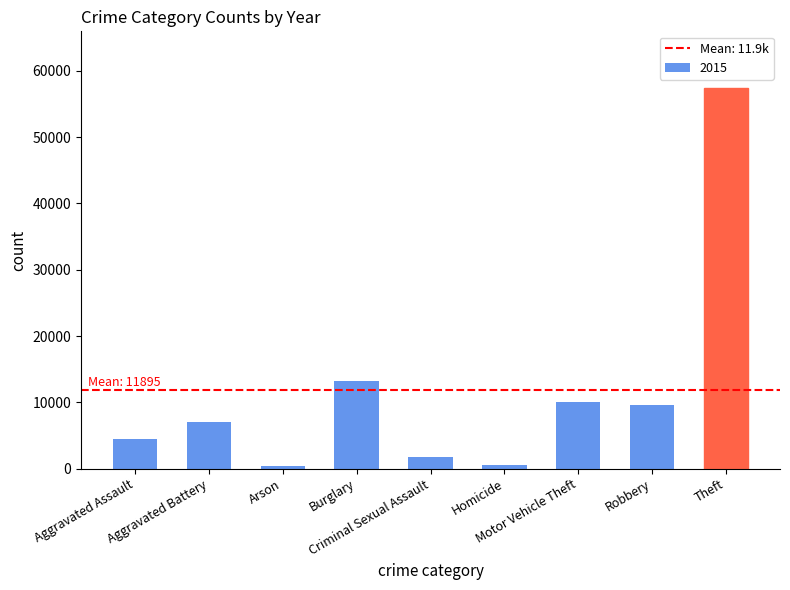

What is the maximum value shown in the chart?

57352